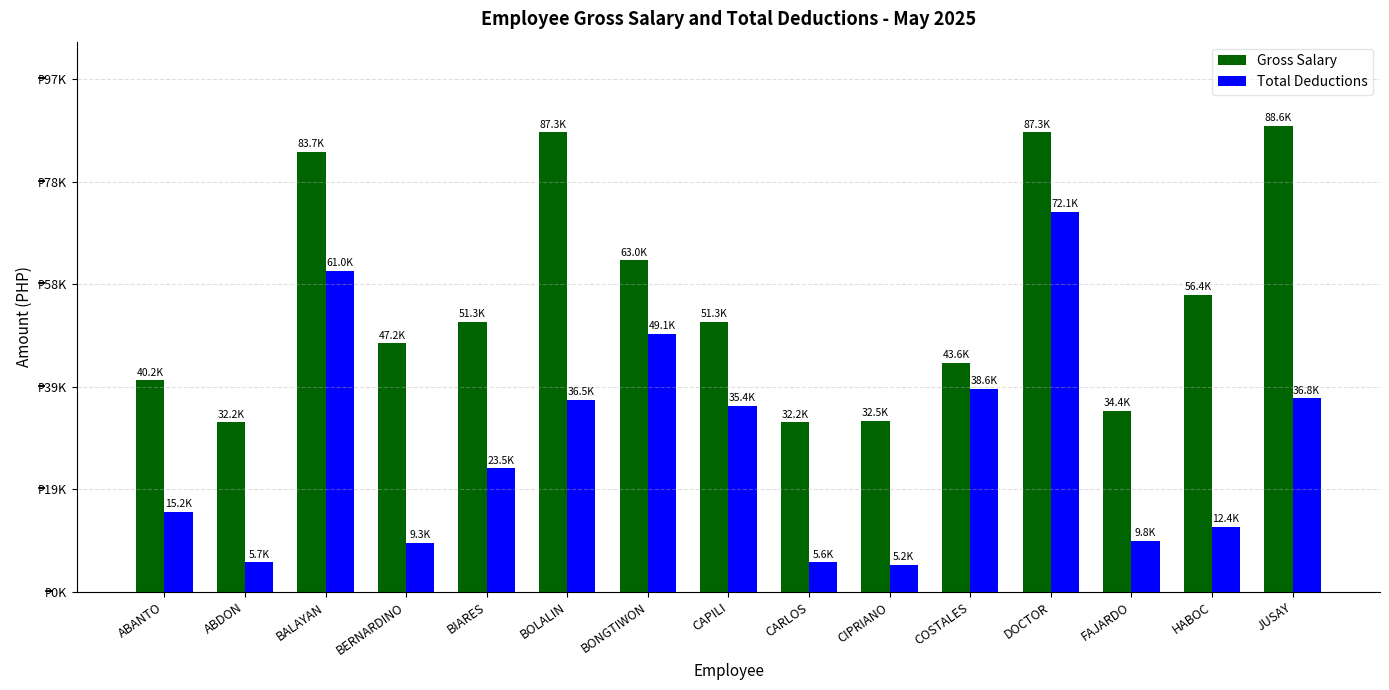

Are the bars grouped side by side (vs. stacked)?

Yes